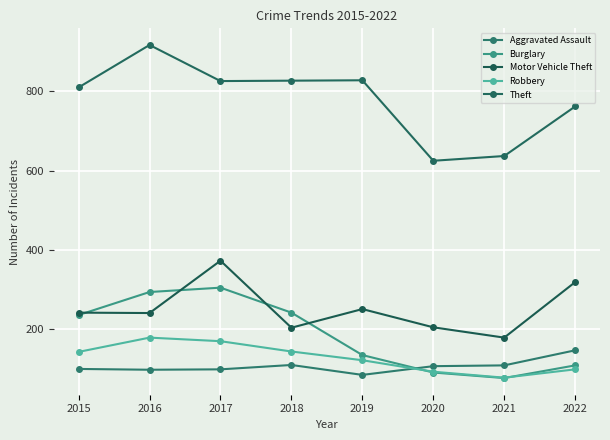

At how many categories does at least one series exceed 757?

6